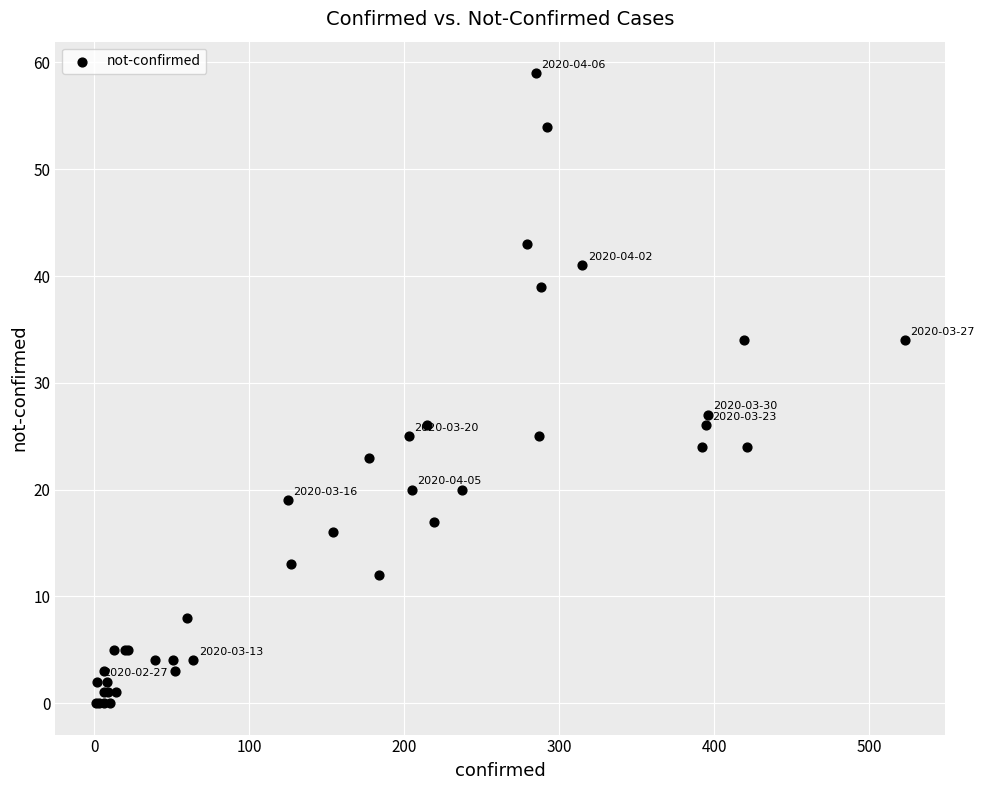

What Y value in the scatter plot is closest to 29?

27